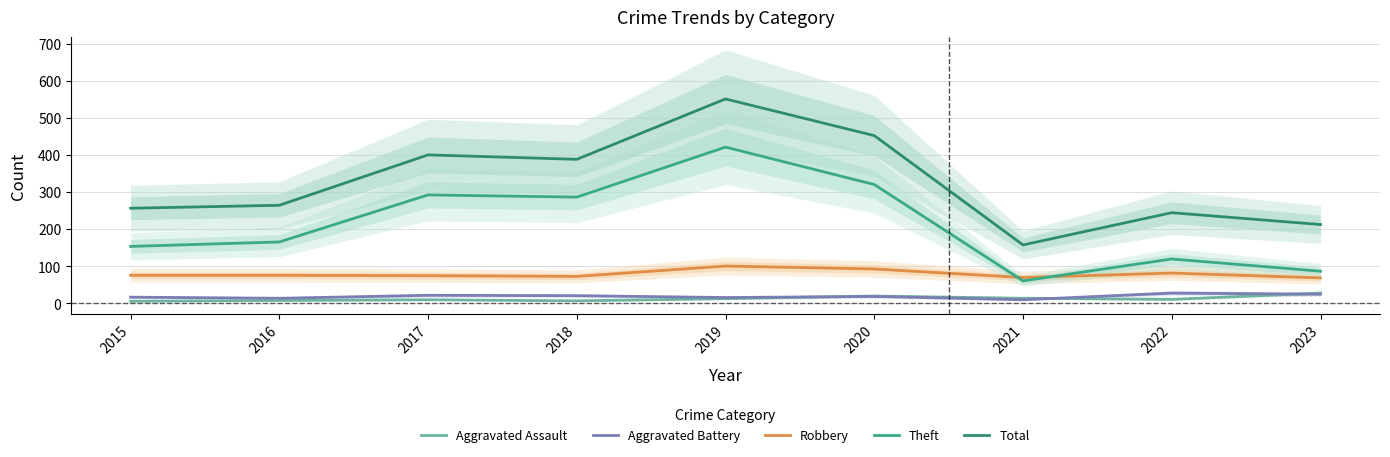

True or false: Aggravated Battery and Total cross at least once.

False